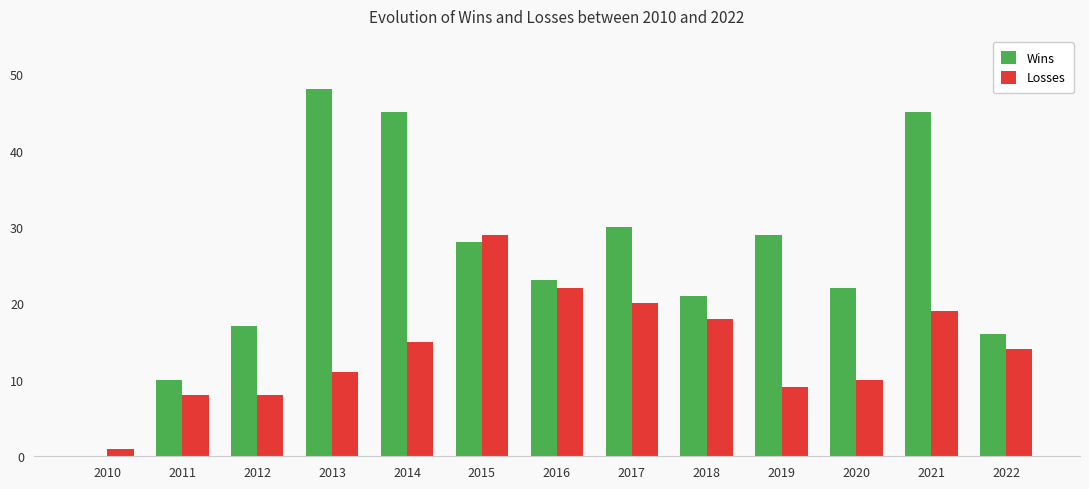

Is it true that Wins equals 17 at 2012?

True